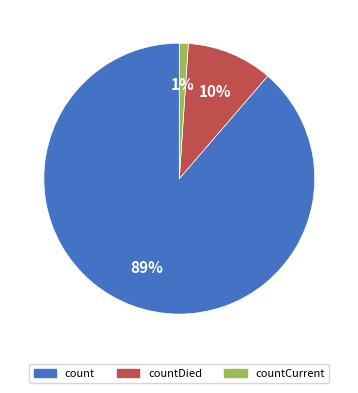

Does any single category account for the majority?

Yes